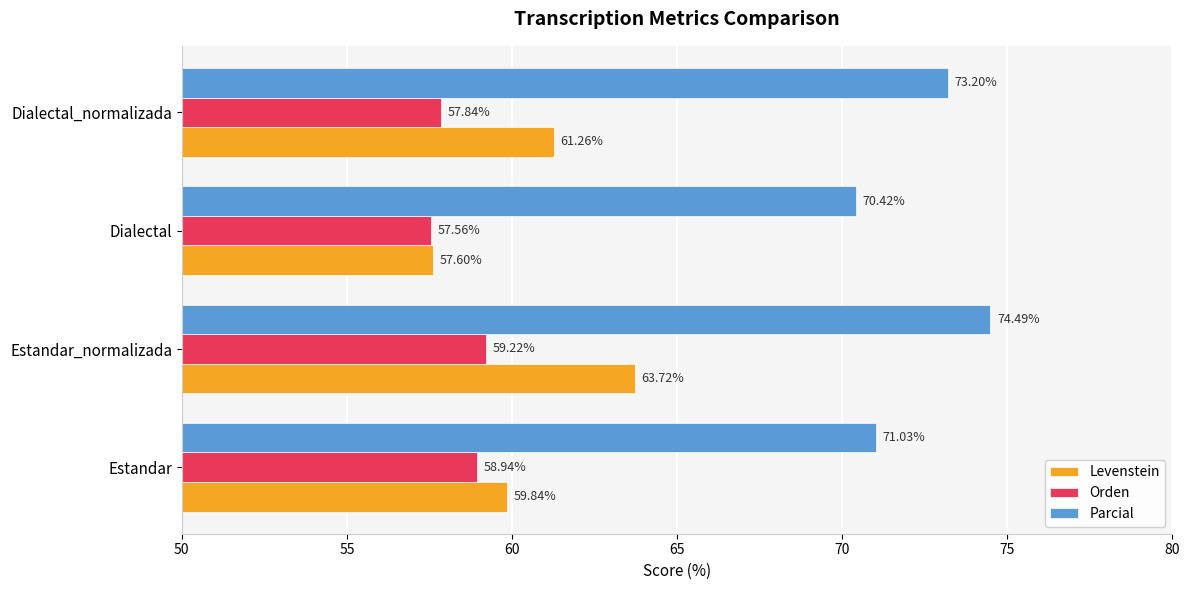

List the series in order of their overall mean, highest first.

Parcial, Levenstein, Orden